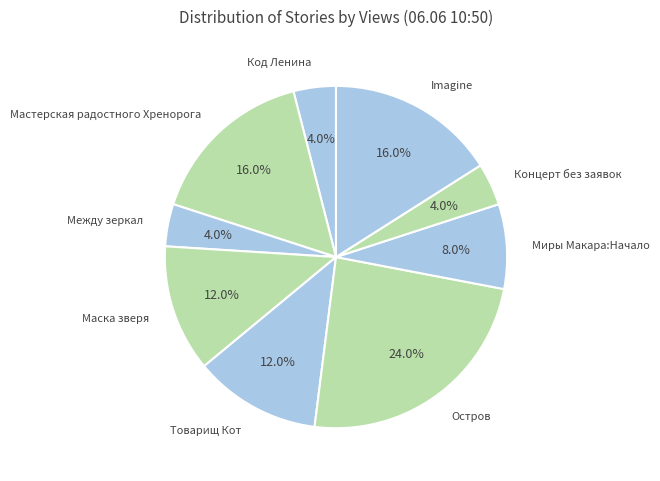

To the nearest percent, what percentage of the pie is Товарищ Кот?

12%